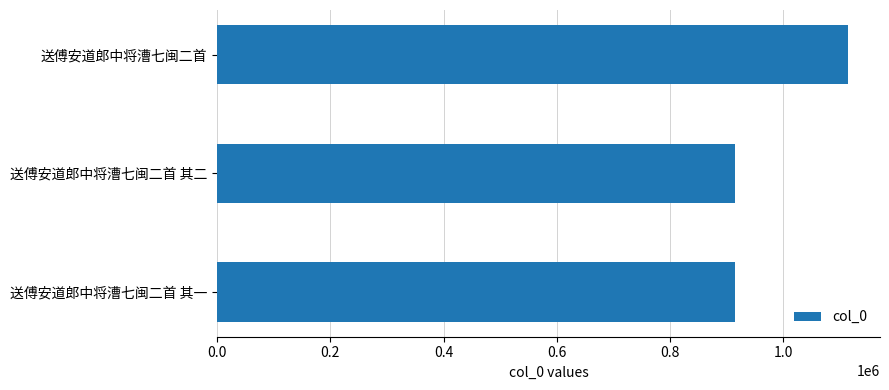

True or false: the data shows 914647 at 送傅安道郎中将漕七闽二首 其二.

True